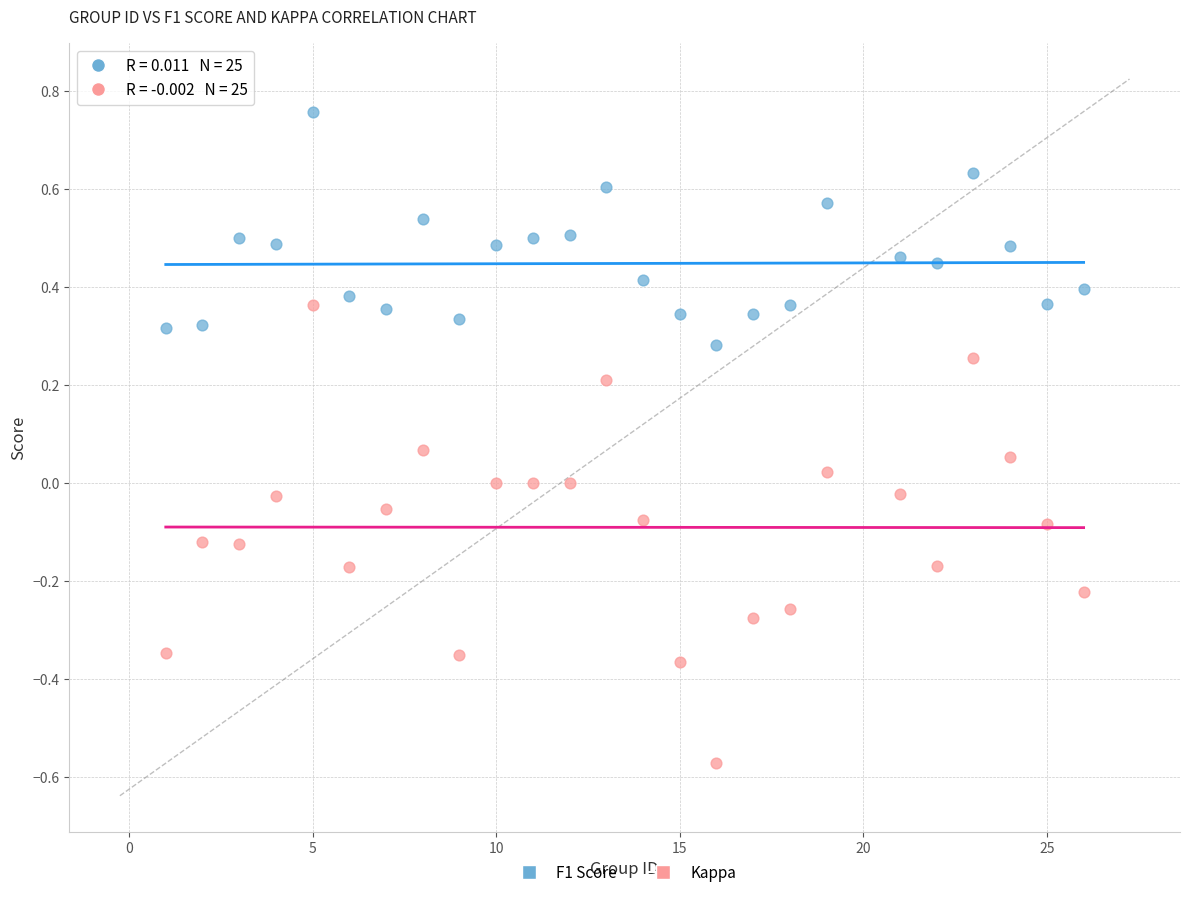

Which series contains the highest Y value?

F1 Score